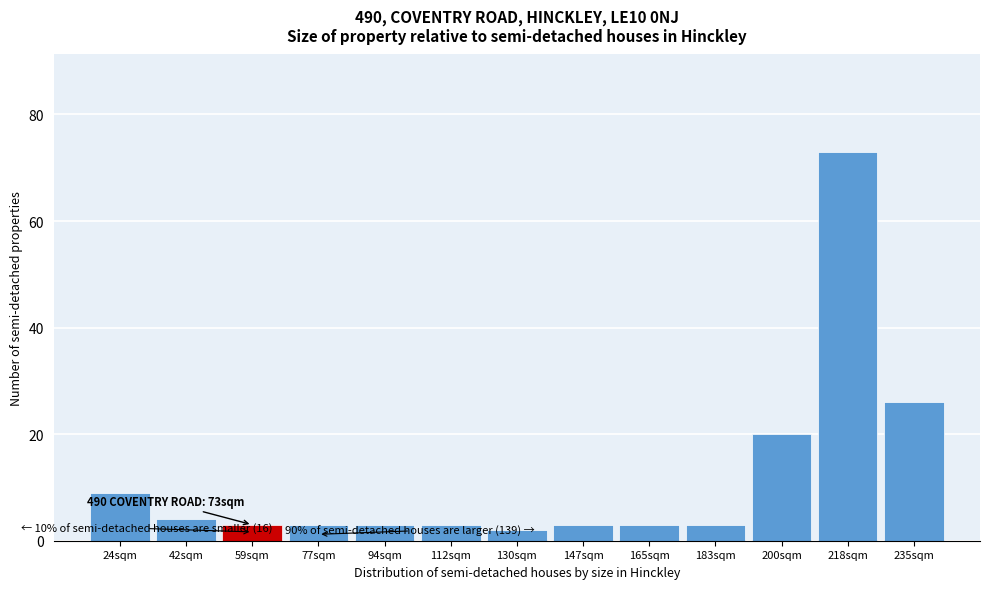

Reading left to right, transcribe all the data shown in this chart.

24sqm=9	42sqm=4	59sqm=3	77sqm=3	94sqm=3	112sqm=3	130sqm=2	147sqm=3	165sqm=3	183sqm=3	200sqm=20	218sqm=73	235sqm=26